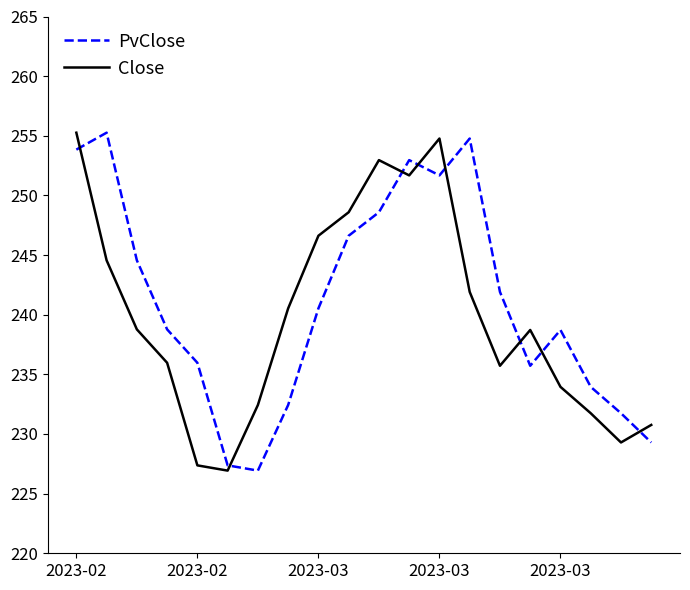

What is the maximum value for Close?

255.3